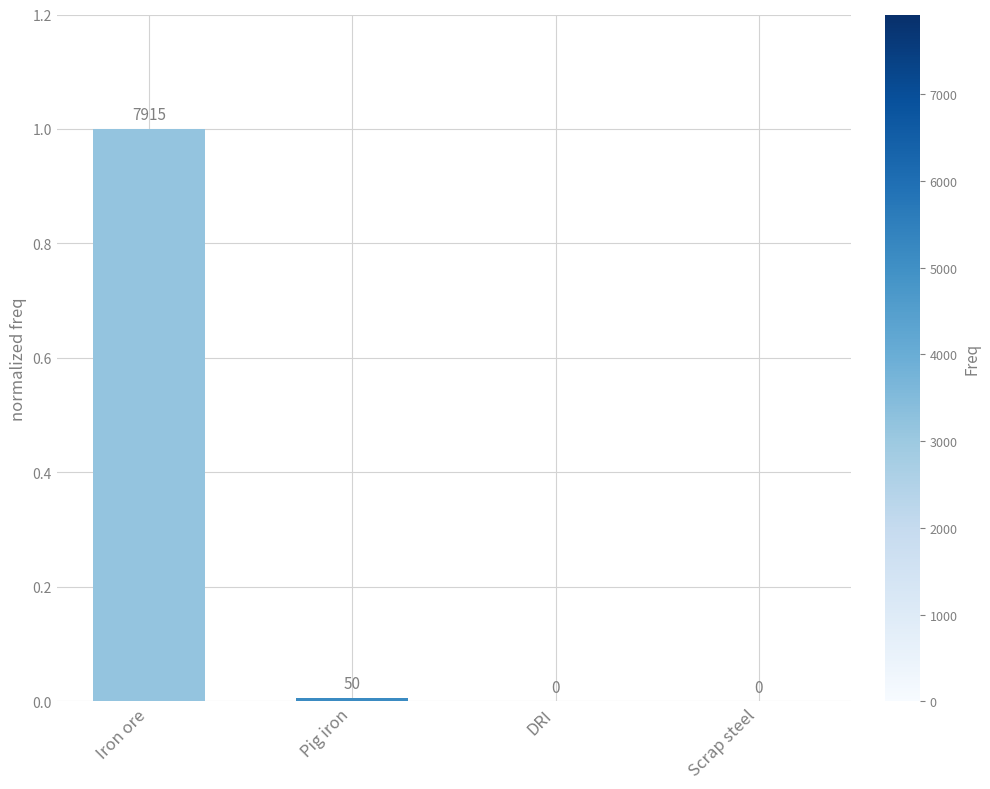

Are the bars horizontal?

No